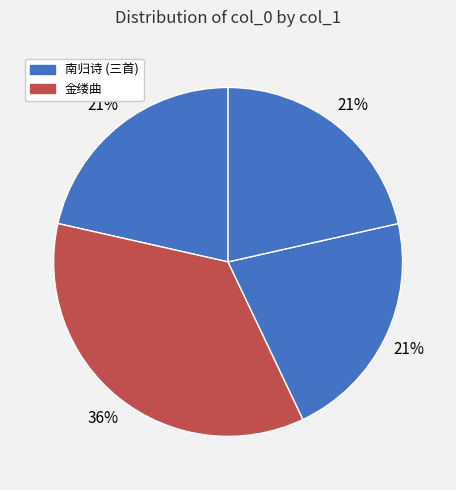

Is there any slice that represents more than half of the pie?

No